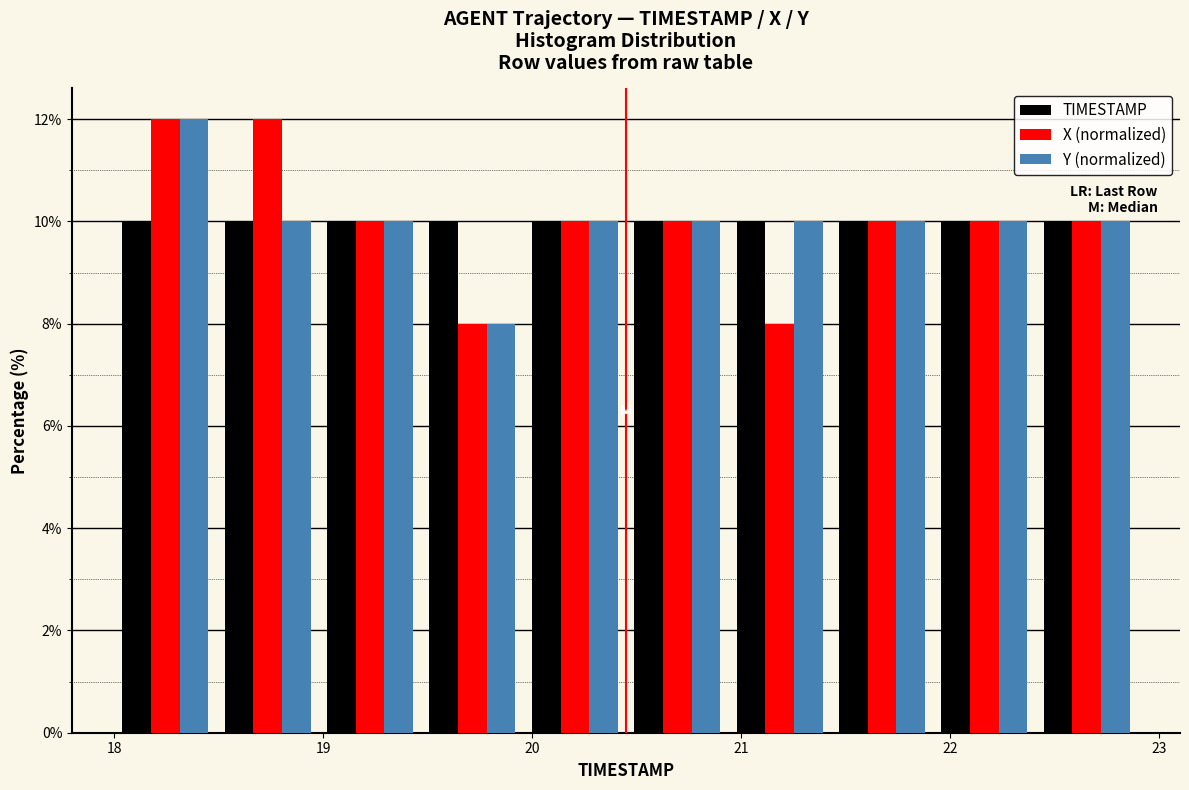

Reading left to right, list every range on the x-axis with the height of the bar of each series over it. Neither the bar edges nor the heights are printed on the chart, so give them approximately, as read against the axes.

18.00 to 18.49: TIMESTAMP=10	X (normalized)=12	Y (normalized)=12
18.49 to 18.98: TIMESTAMP=10	X (normalized)=12	Y (normalized)=10
18.98 to 19.47: TIMESTAMP=10	X (normalized)=10	Y (normalized)=10
19.47 to 19.96: TIMESTAMP=10	X (normalized)=8	Y (normalized)=8
19.96 to 20.45: TIMESTAMP=10	X (normalized)=10	Y (normalized)=10
20.45 to 20.94: TIMESTAMP=10	X (normalized)=10	Y (normalized)=10
20.94 to 21.43: TIMESTAMP=10	X (normalized)=8	Y (normalized)=10
21.43 to 21.92: TIMESTAMP=10	X (normalized)=10	Y (normalized)=10
21.92 to 22.41: TIMESTAMP=10	X (normalized)=10	Y (normalized)=10
22.41 to 22.90: TIMESTAMP=10	X (normalized)=10	Y (normalized)=10